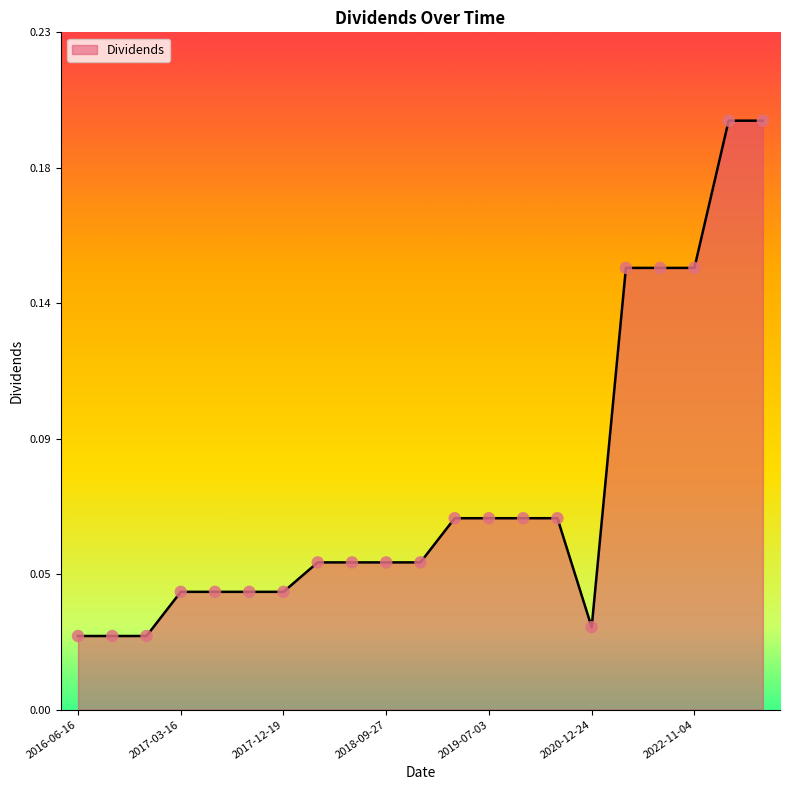

Does the chart have visible grid lines?

No